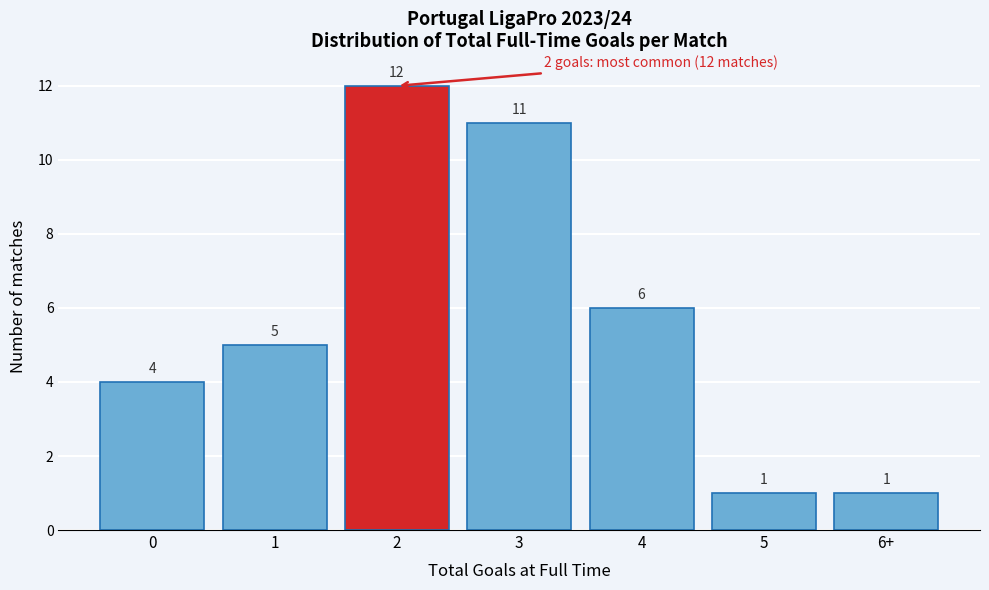

Reading right to left, extract all data points from this chart.

6+=1	5=1	4=6	3=11	2=12	1=5	0=4